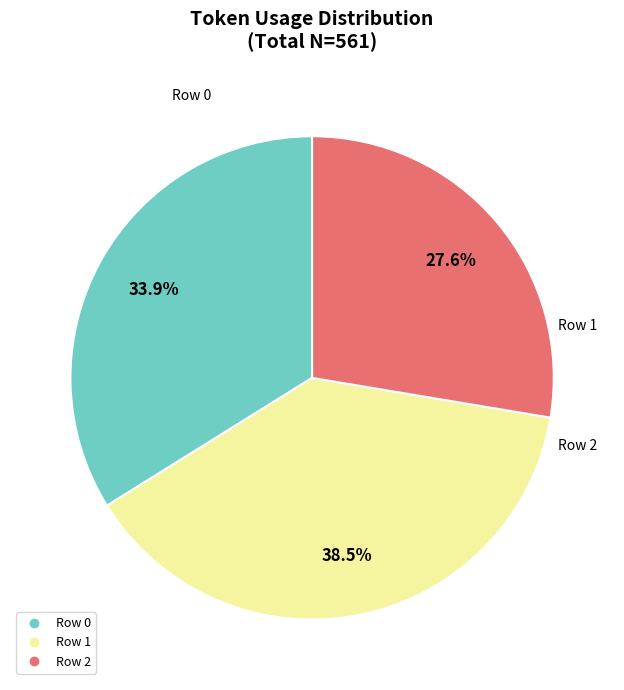

Is there a majority slice in this chart?

No